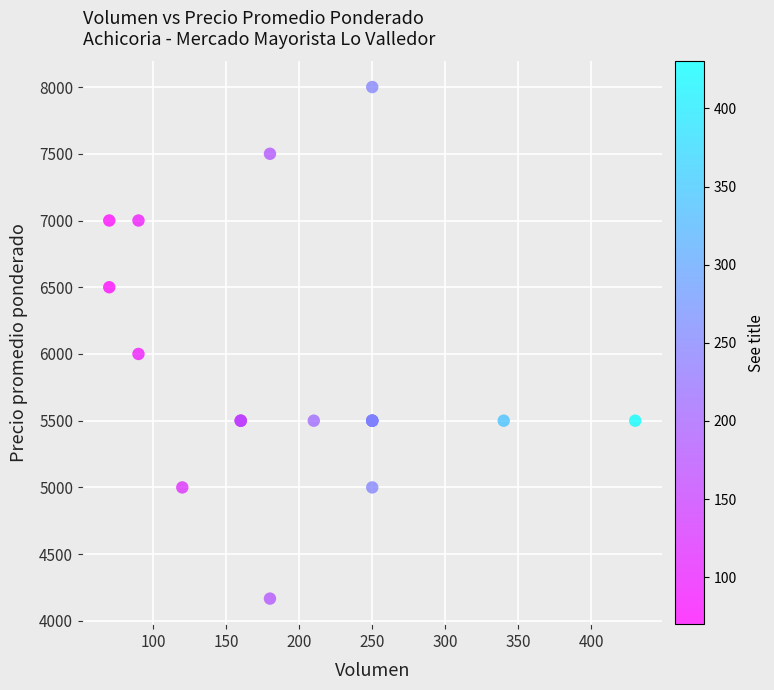

What Y value in the scatter plot is closest to 6083?

6000